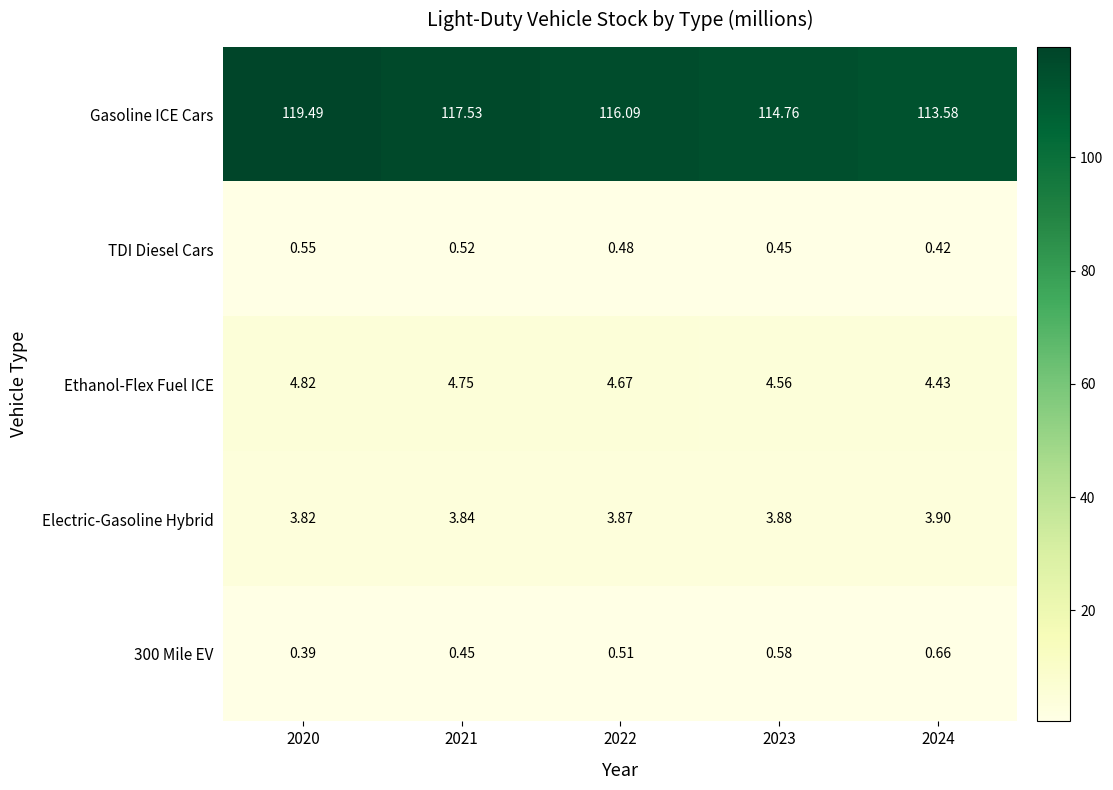

Between 2022 and 2023, which series saw the biggest shift?

Gasoline ICE Cars